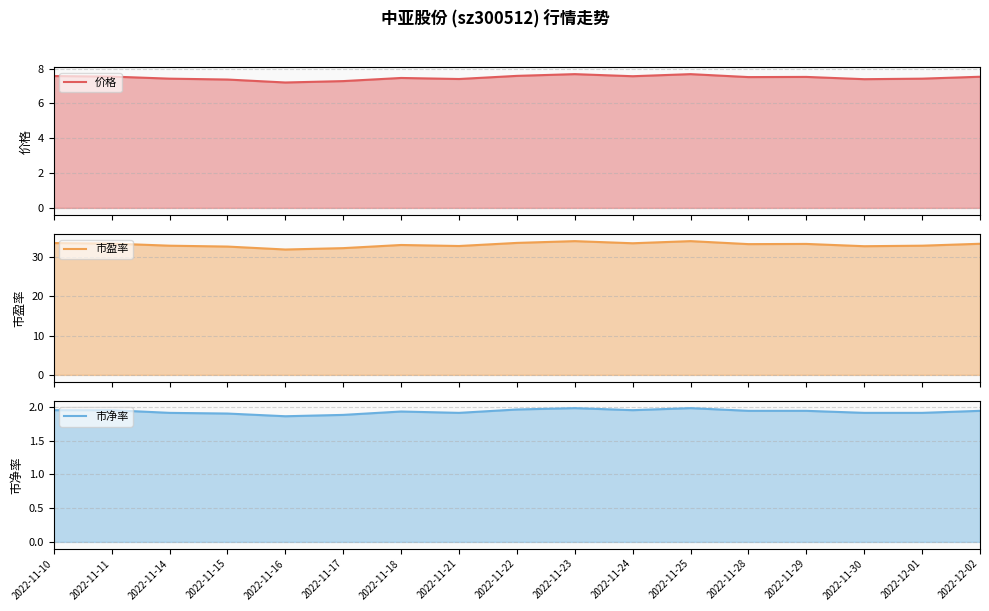

How many lines are shown in the chart?

3